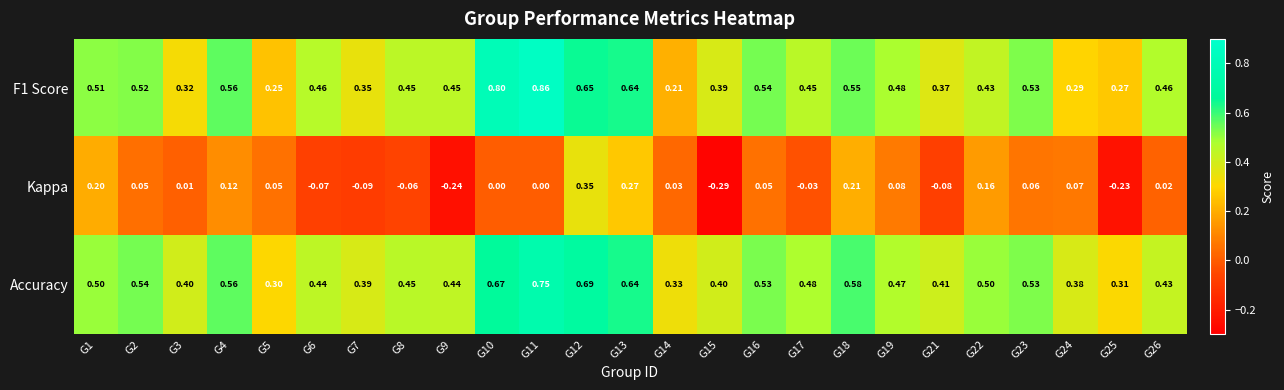

Which series changed the most between G18 and G21?

Kappa